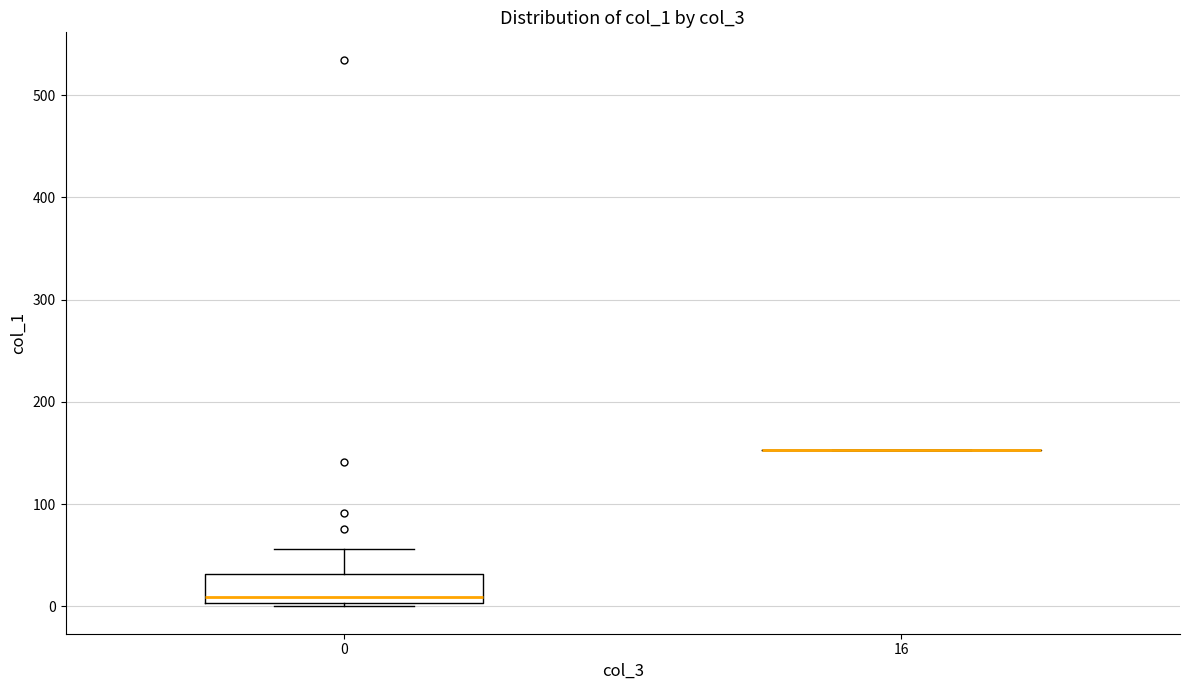

Reading left to right, read every box against the y-axis: the position of its median line, the range the box covers, and the ends of its whiskers. The values are not printed on the chart, so give them approximately, as read against the axis.

0: median 10, box 0 to 30, whiskers 0 (just below the box's lower edge) to 60
16: box collapsed to a line at 150, whiskers 150 to 150